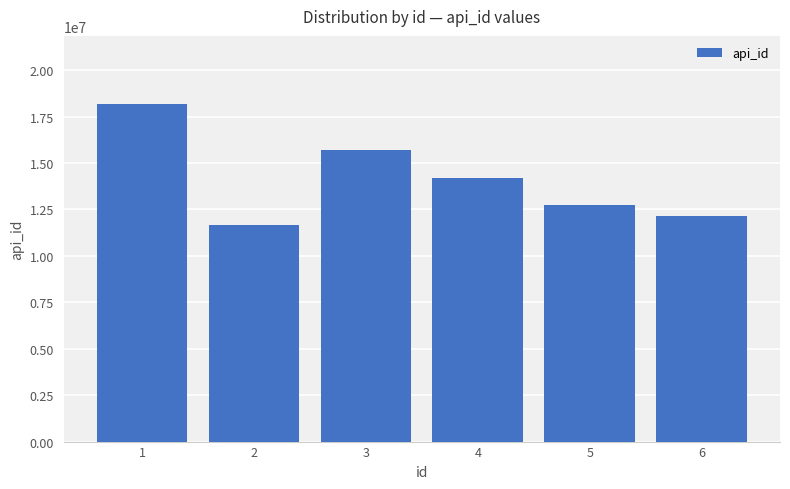

What is the approximate value at 3?

15671536